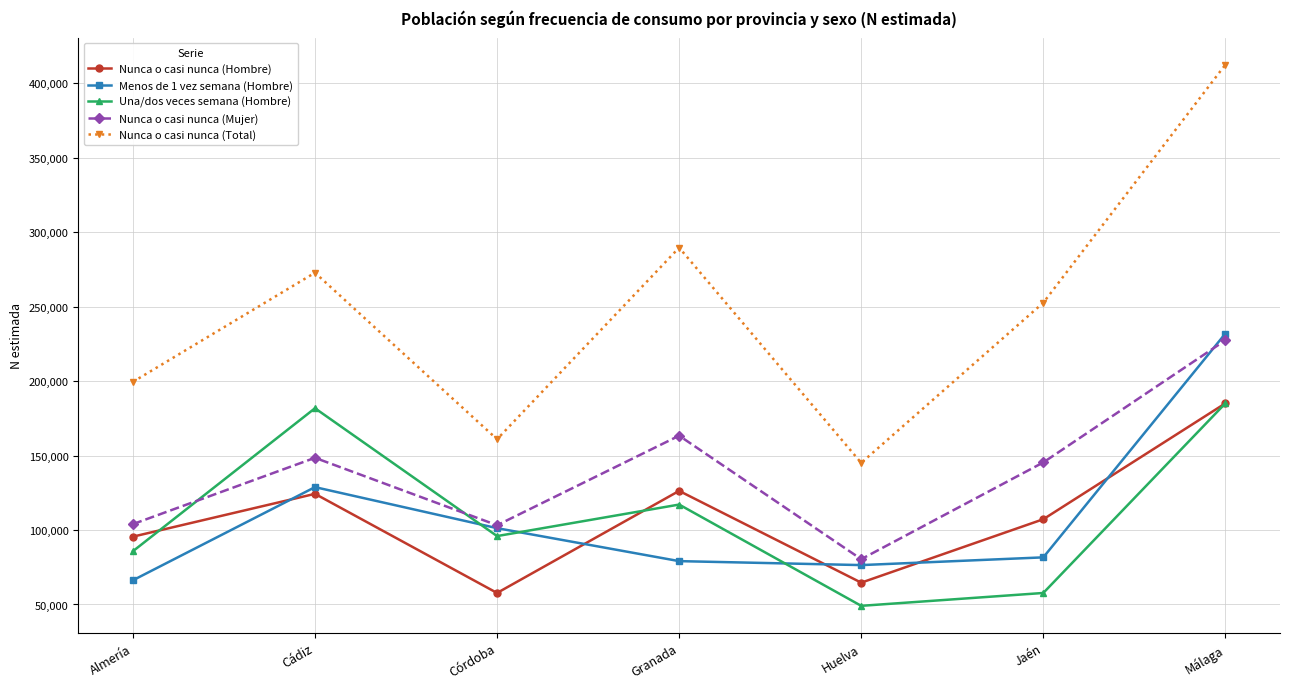

True or false: Nunca o casi nunca (Total) has more than 1 interior local peaks.

True